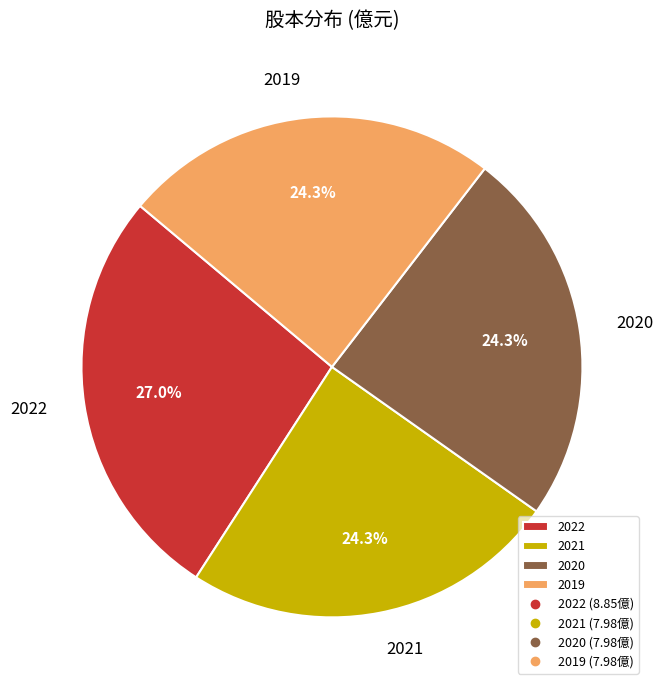

To the nearest percent, what is the difference between the largest and smallest slice percentages?

3%